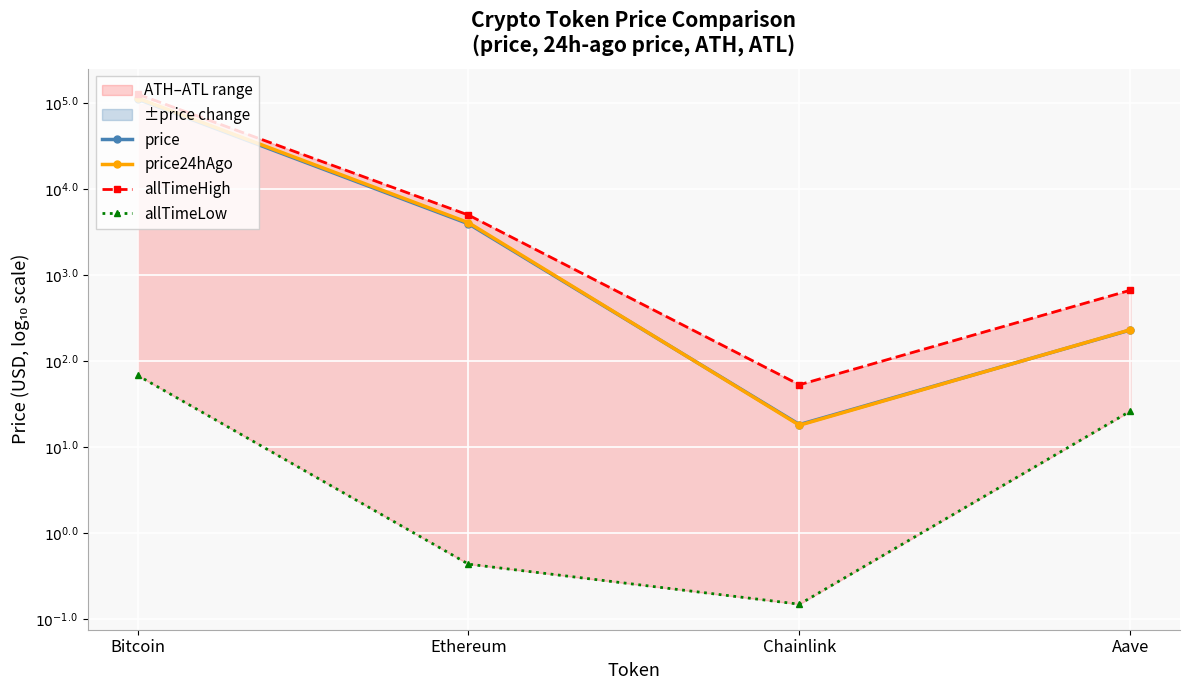

Which has a higher value, Aave or Ethereum?

Ethereum